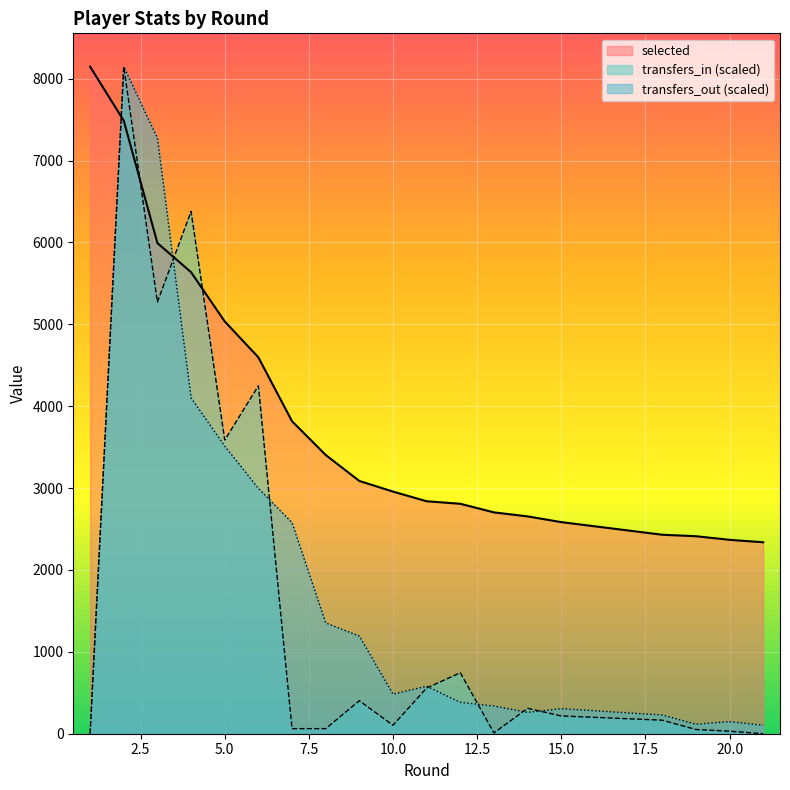

After their last crossing, which series has the higher values: selected or transfers_in?

selected